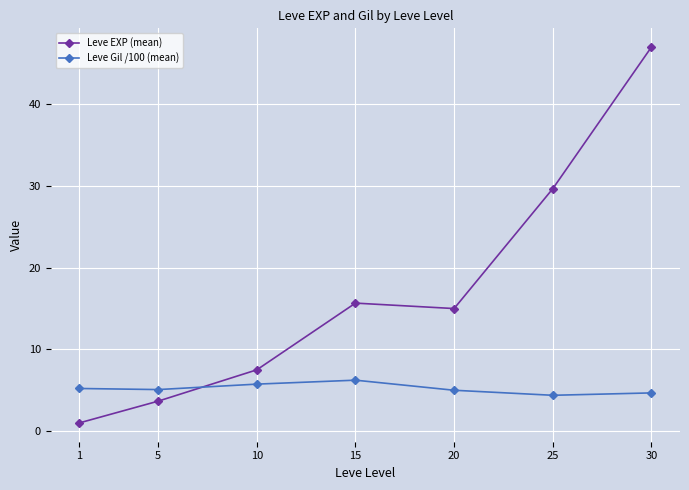

At which label does Leve EXP (mean) first exceed 15?

15